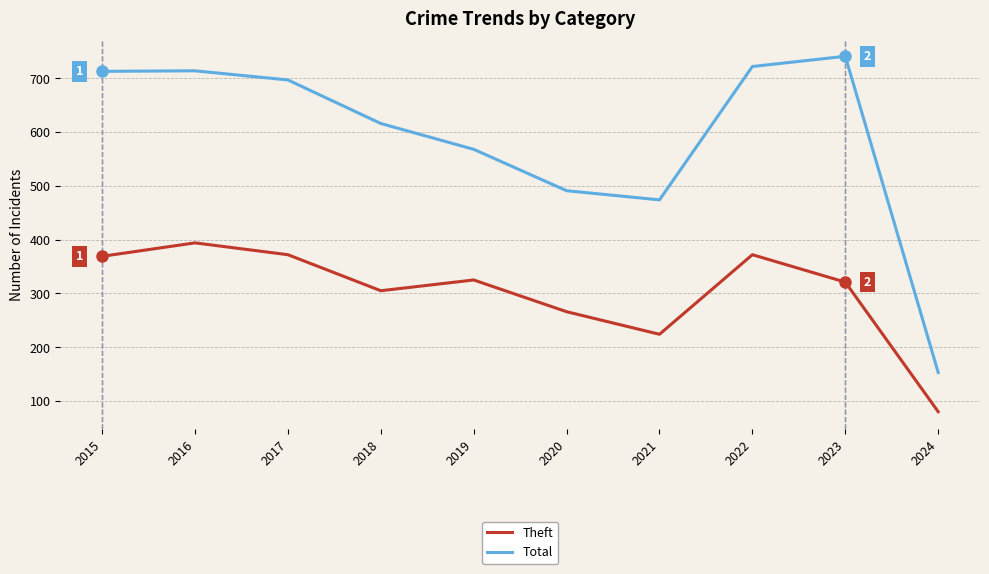

True or false: Theft and Total intersect in this chart.

False